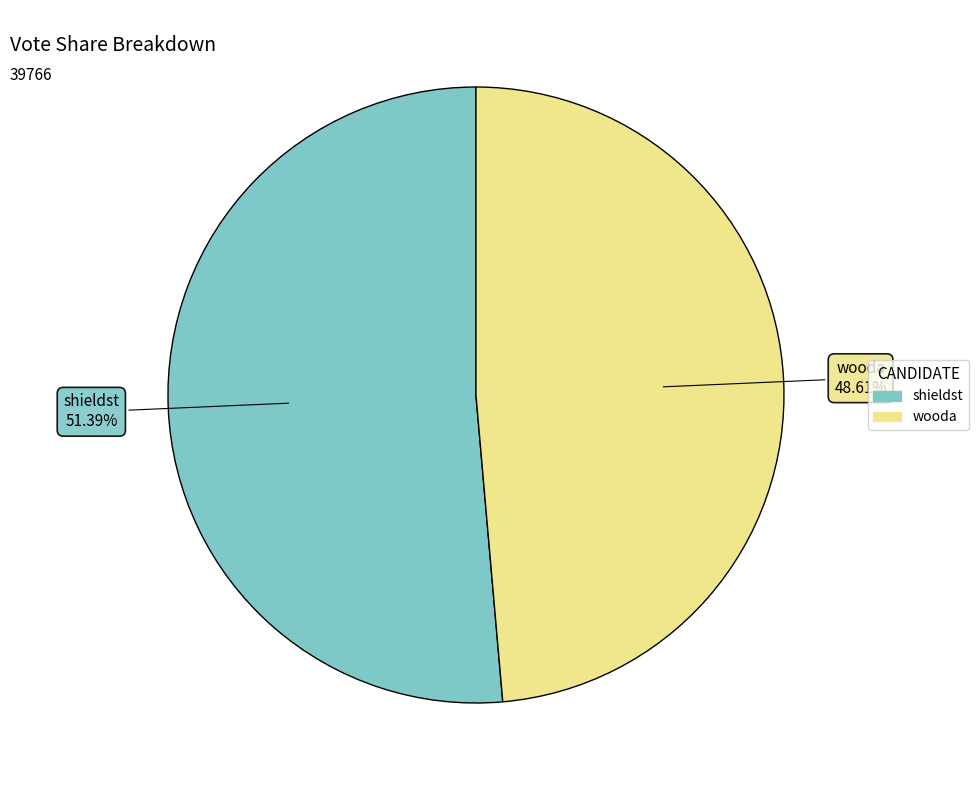

What is the largest slice in the pie chart?

shieldst